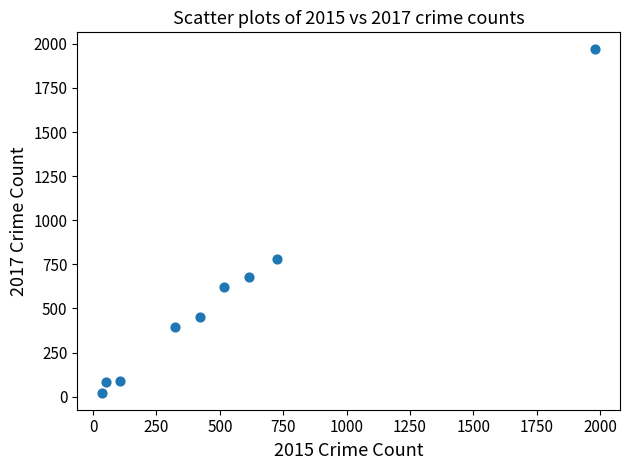

What is the average Y value?

566